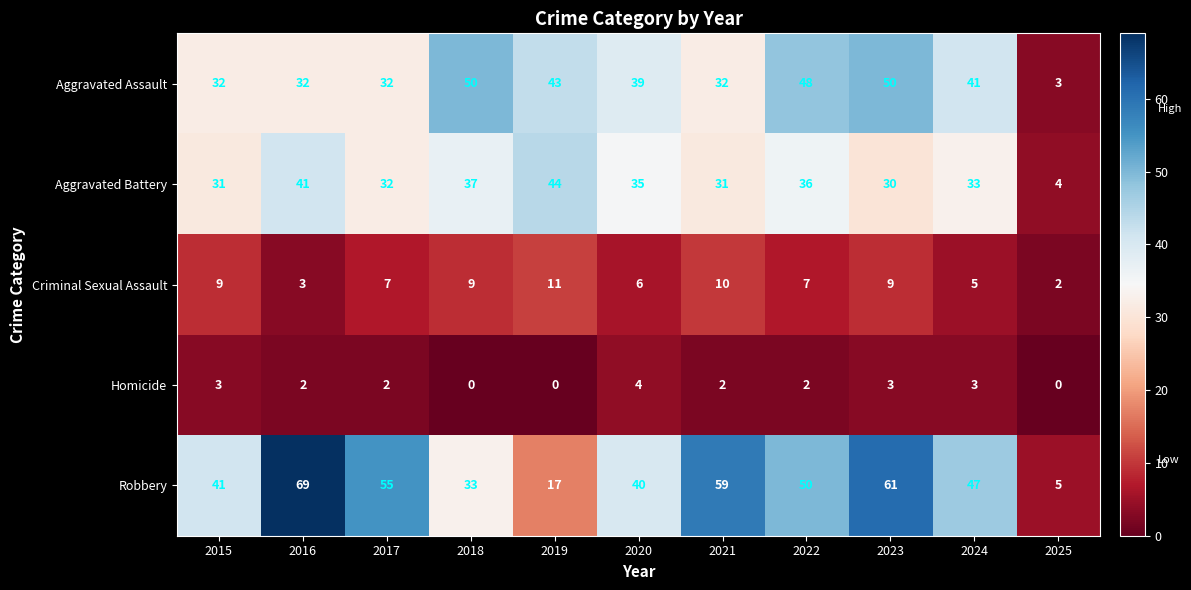

What is the average value of the Criminal Sexual Assault series?

7